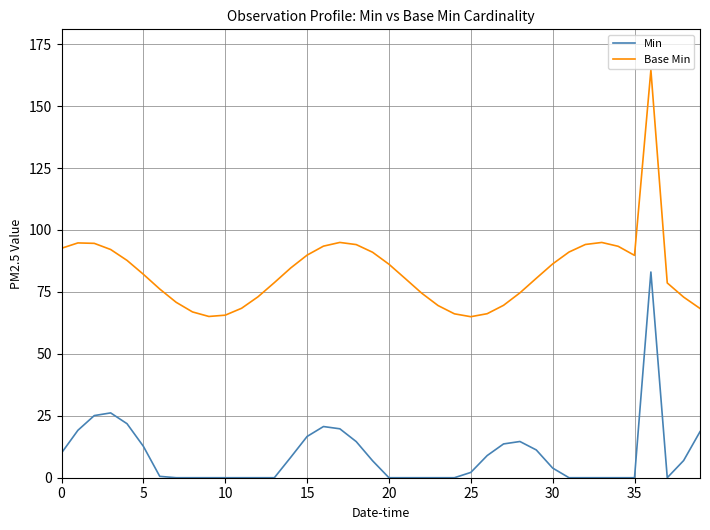

What is the highest value of the Base Min series?

164.5